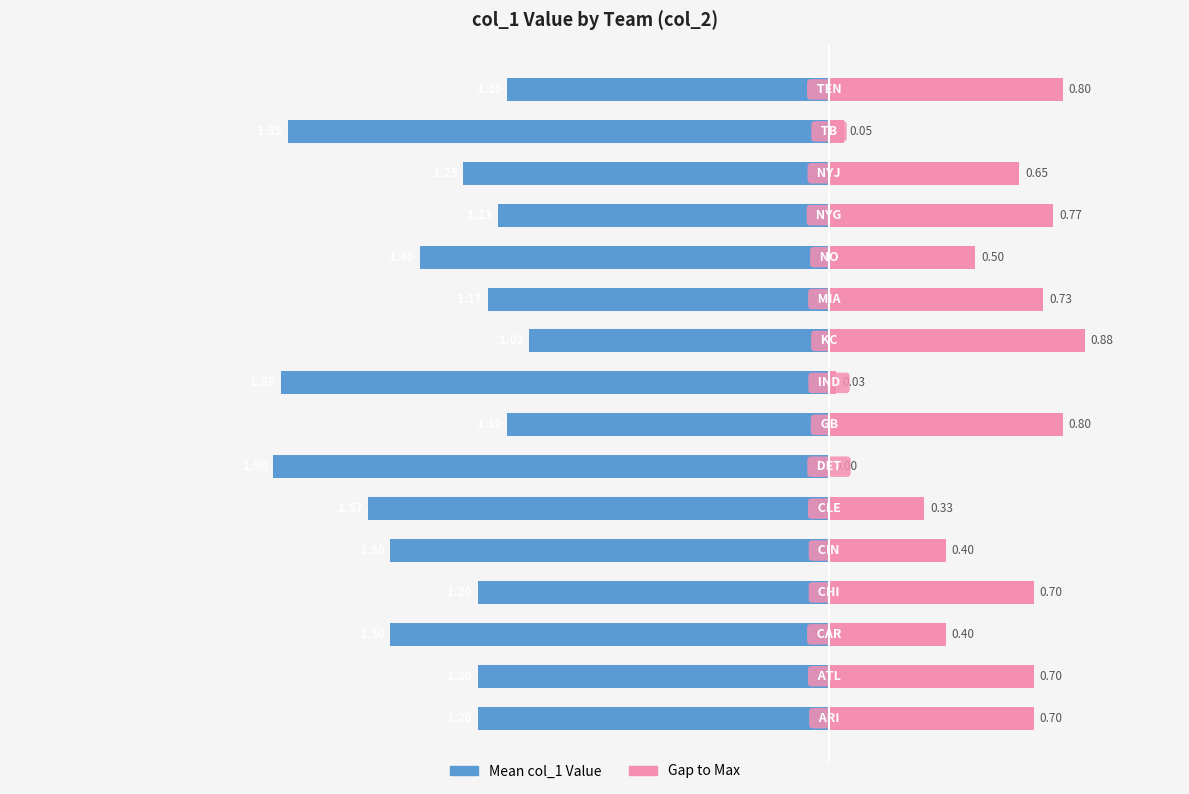

What is the maximum value shown in the chart?

0.9